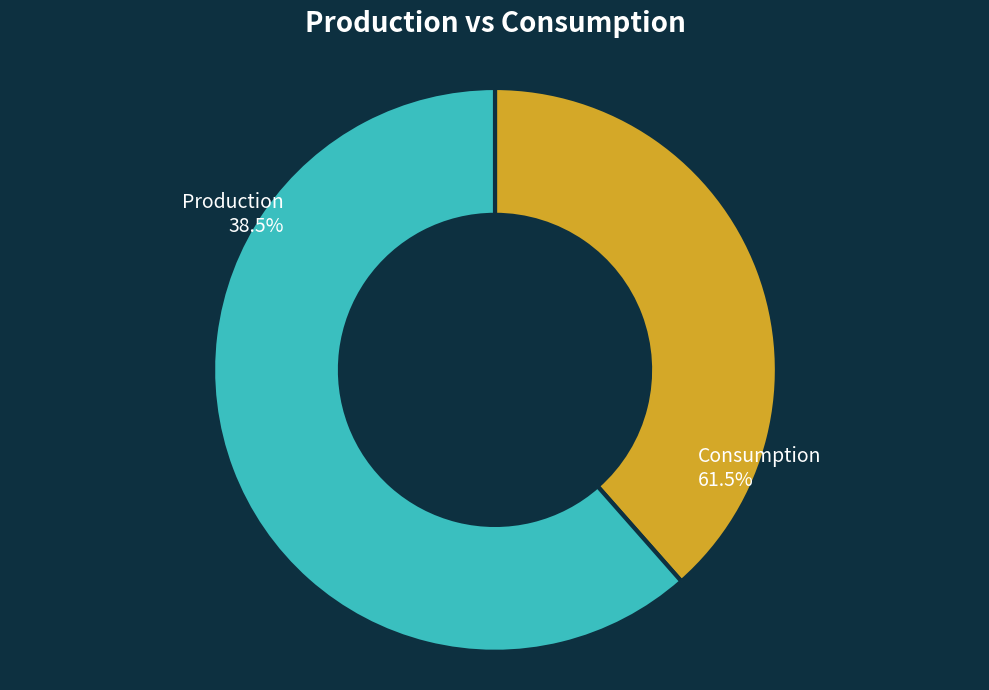

Which slice is the largest?

Consumption